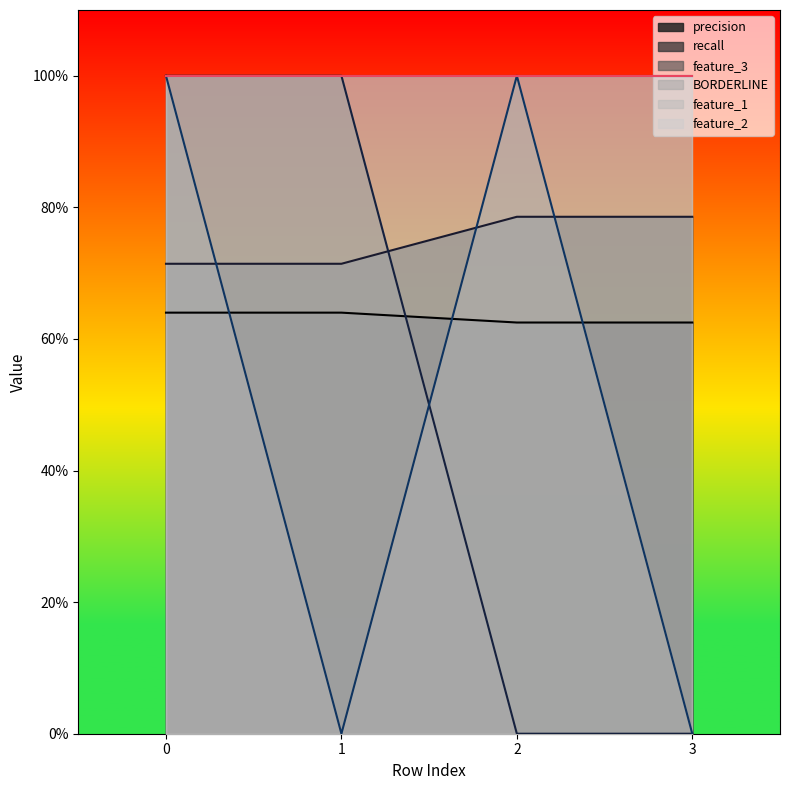

Which series has the largest range (max minus min)?

feature_3